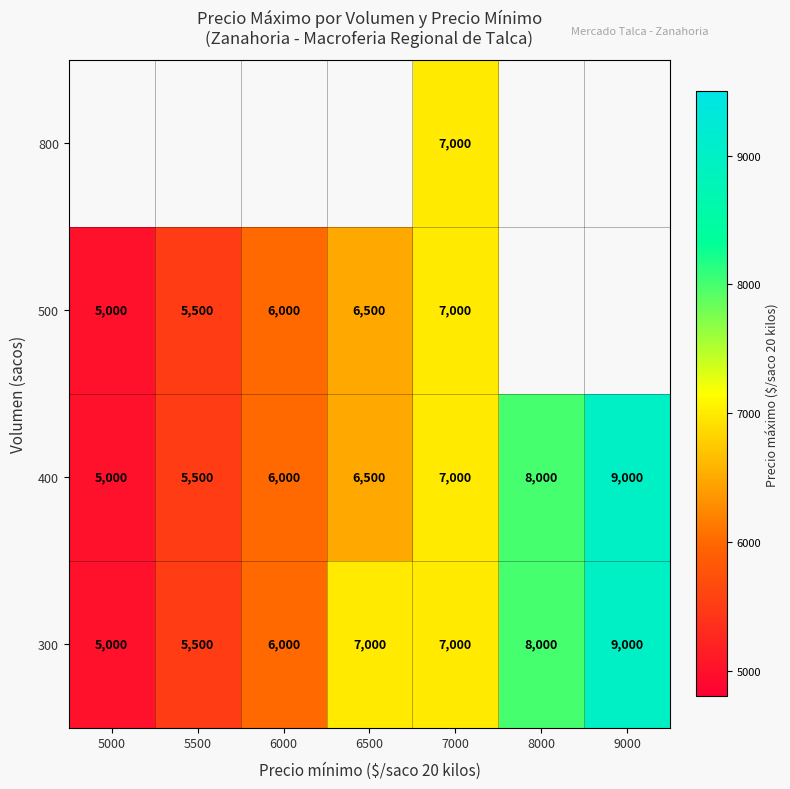

What is the total value across all series at 7000?

28000